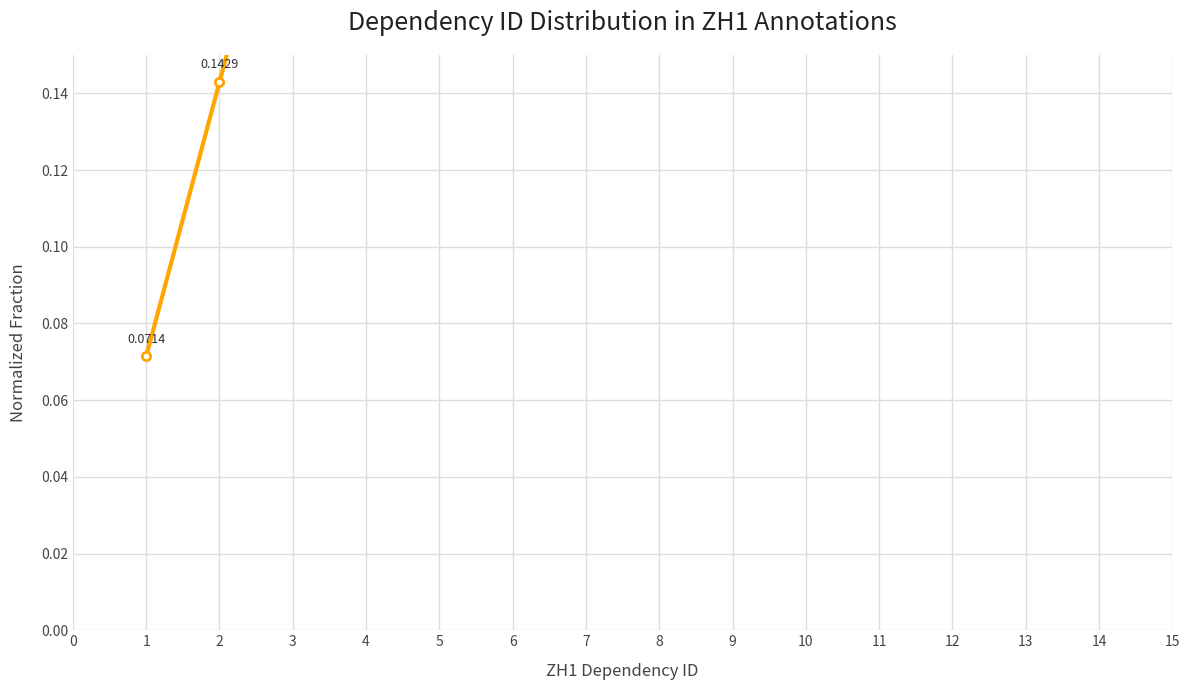

Is it true that the value at 5 is 0.2?

False